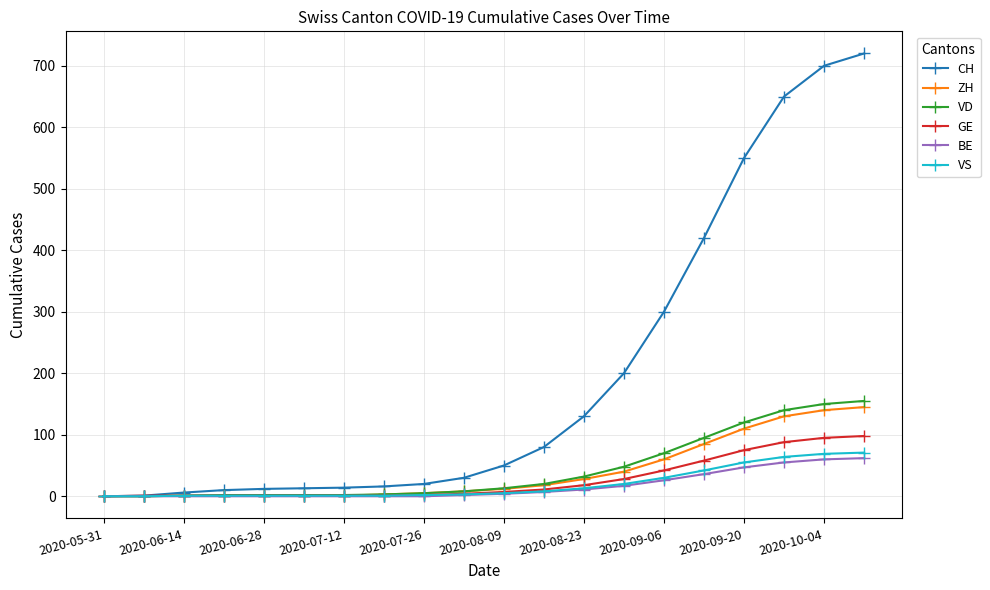

What is the highest value of the VD series?

155